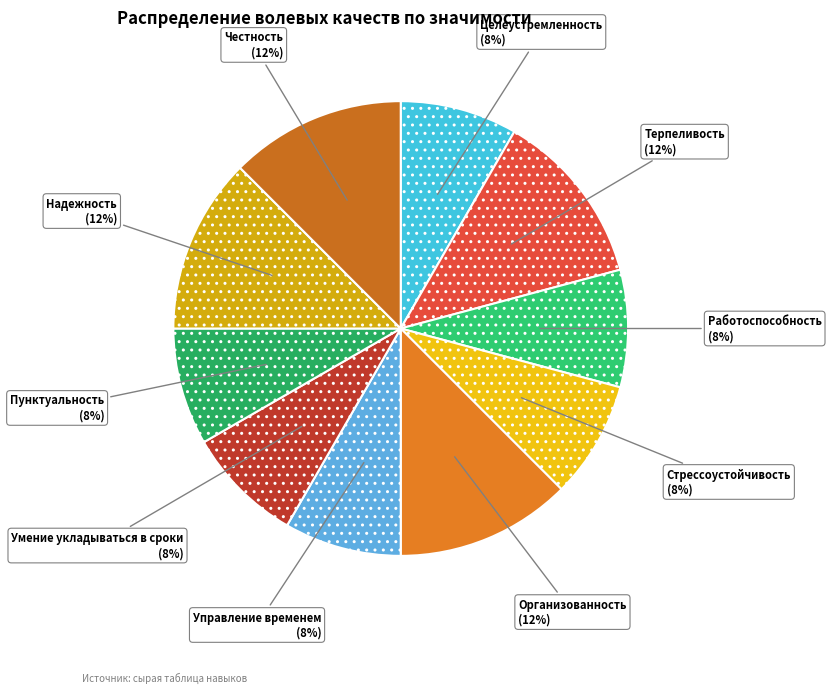

What is the smallest slice in the pie chart?

Целеустремленность